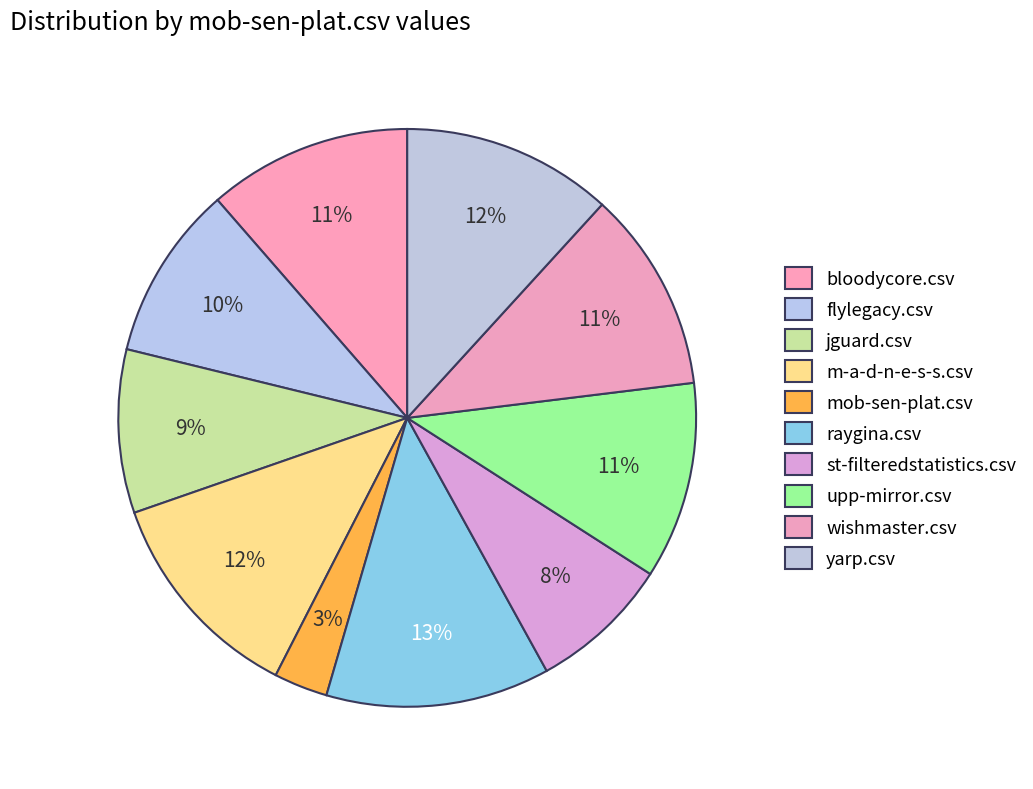

How many slices are in this pie chart?

10